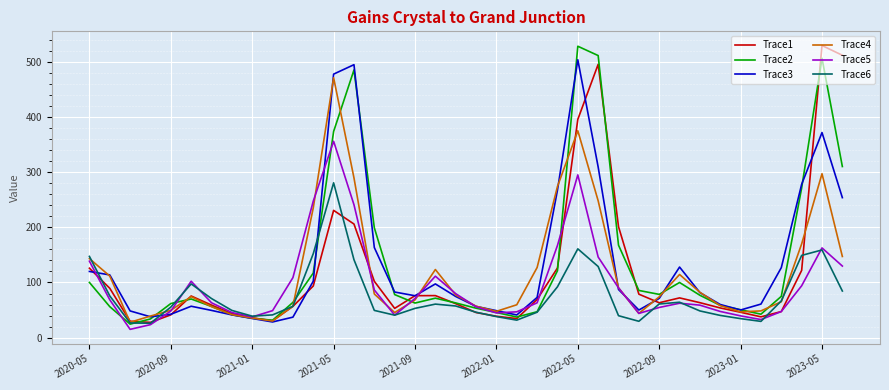

What is the maximum value shown in the chart?

529.2